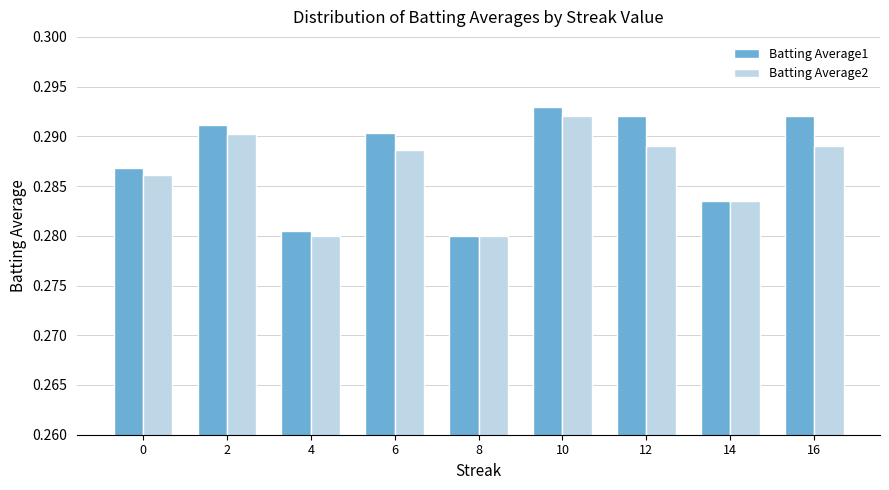

At which label does Batting Average1 reach its peak?

10